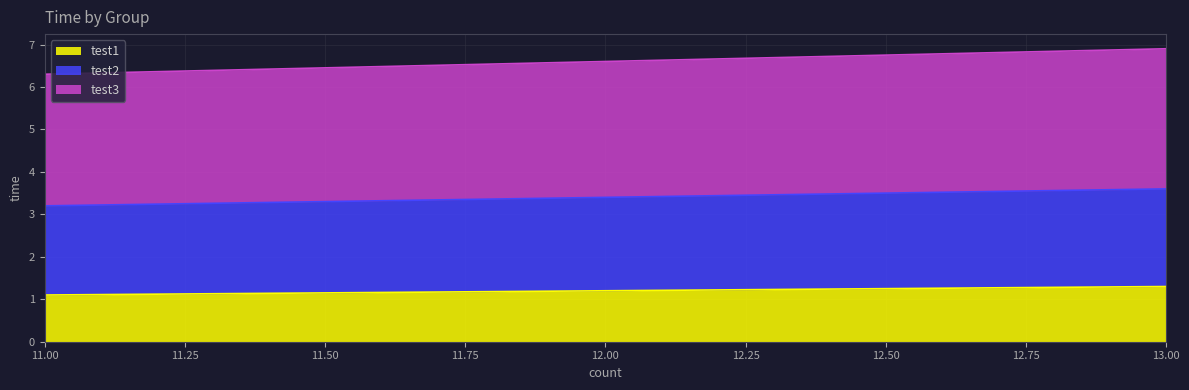

At which label does test2 reach its minimum?

11